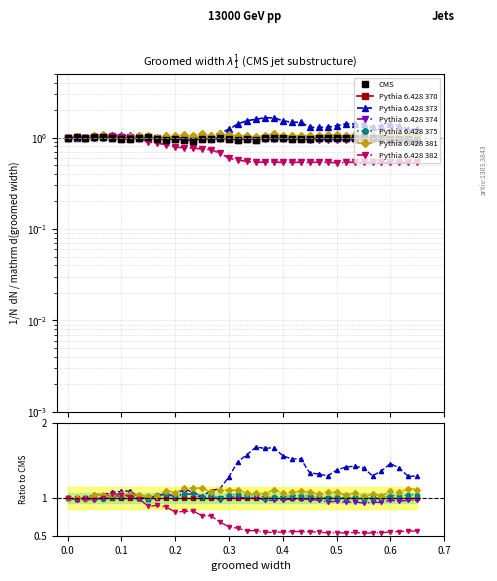

True or false: col_3 (227-226) has more than 1 points higher than both neighbors.

True